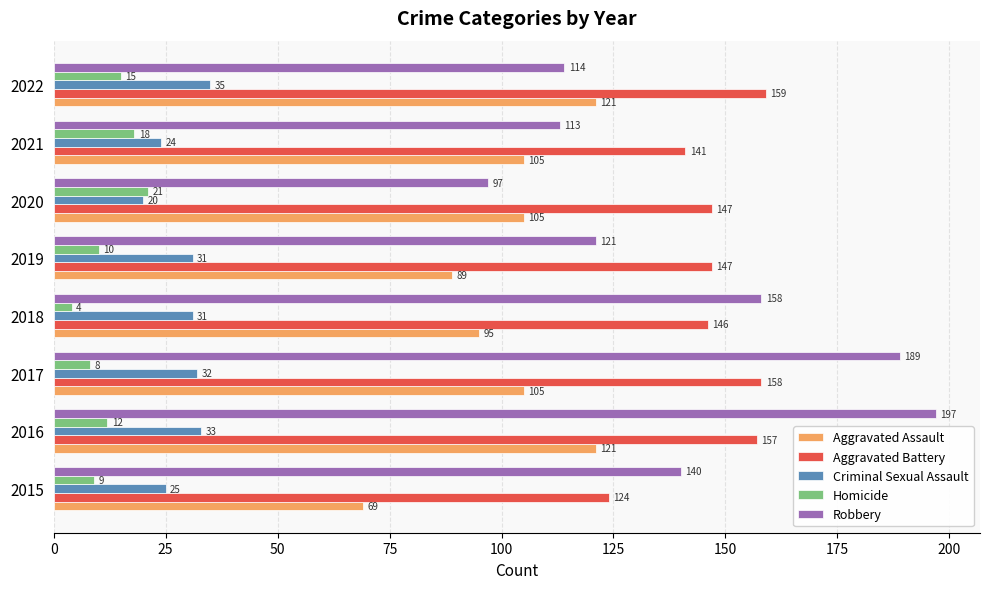

What is the sum of all Homicide values?

97